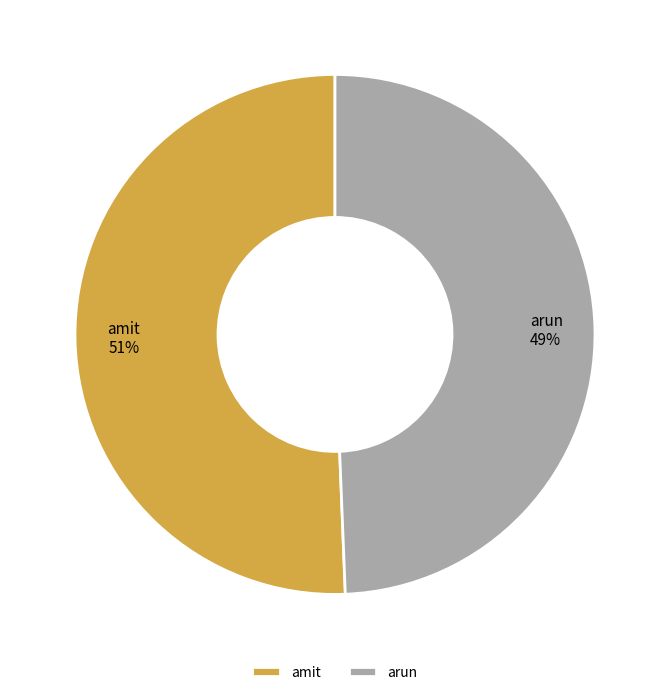

Do amit and arun together represent more than half of the pie?

Yes